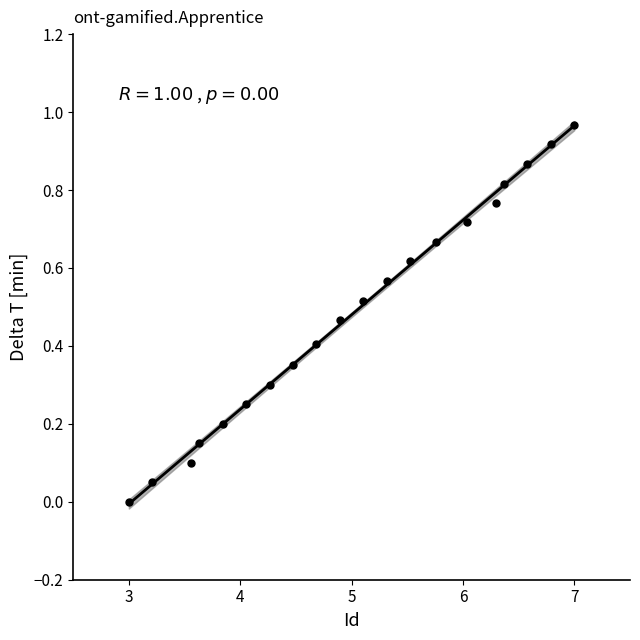

What is the range of X values (max minus min)?

4.0